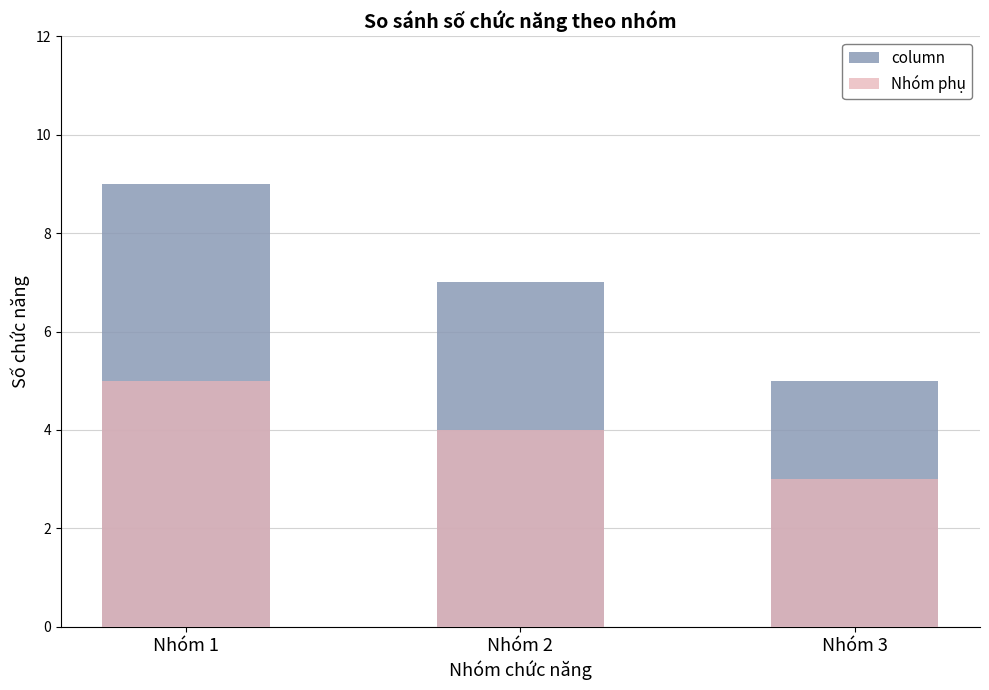

Rank the categories by Nhóm phụ value from highest to lowest.

Nhóm 1, Nhóm 2, Nhóm 3